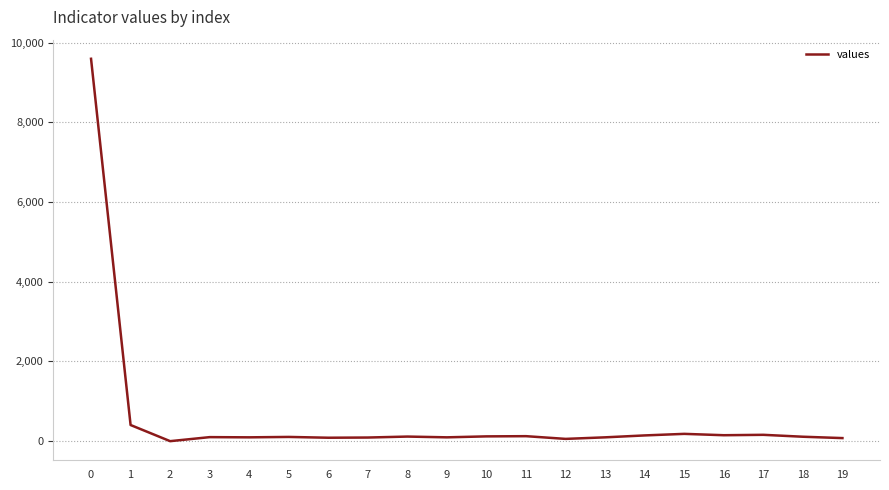

What is the difference between the maximum and minimum values?

9594